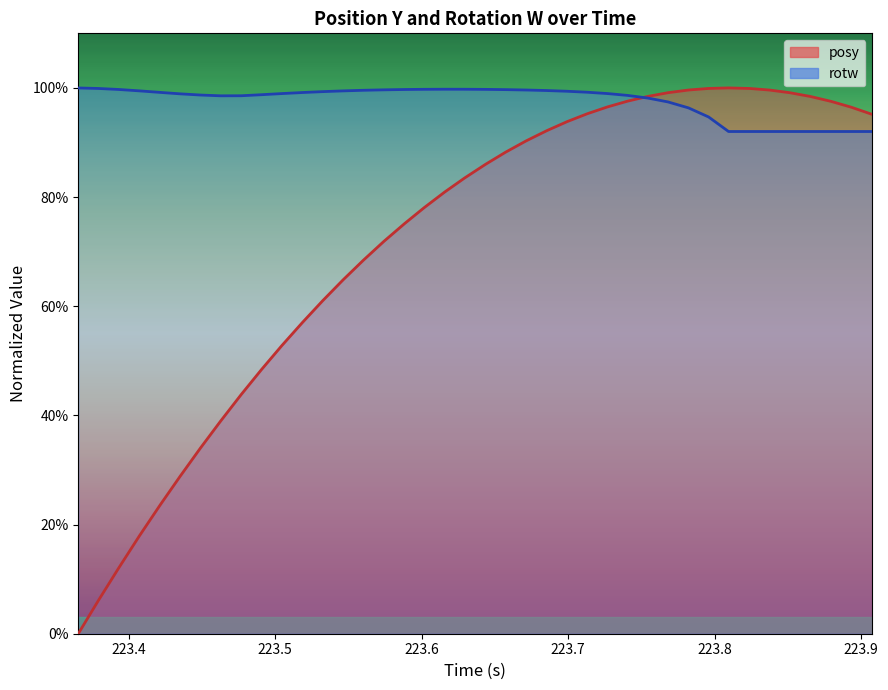

Rank the series by their maximum value, from highest to lowest.

posy, rotw